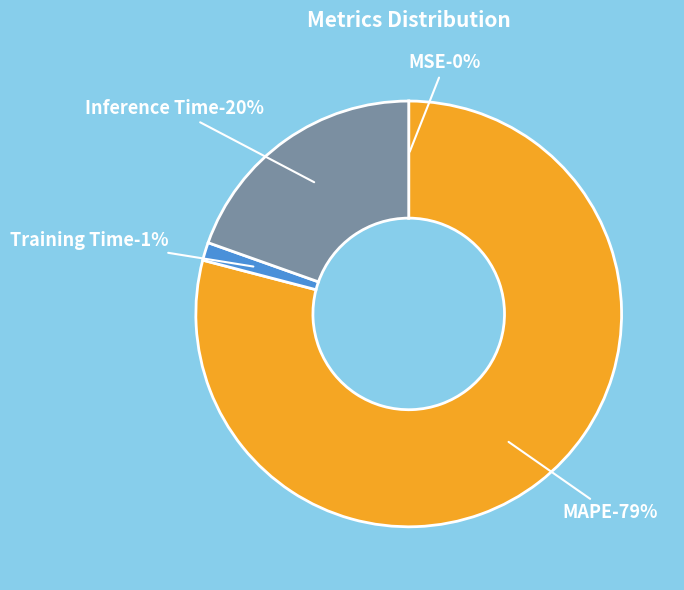

Which has a higher value, MAPE or MSE?

MAPE